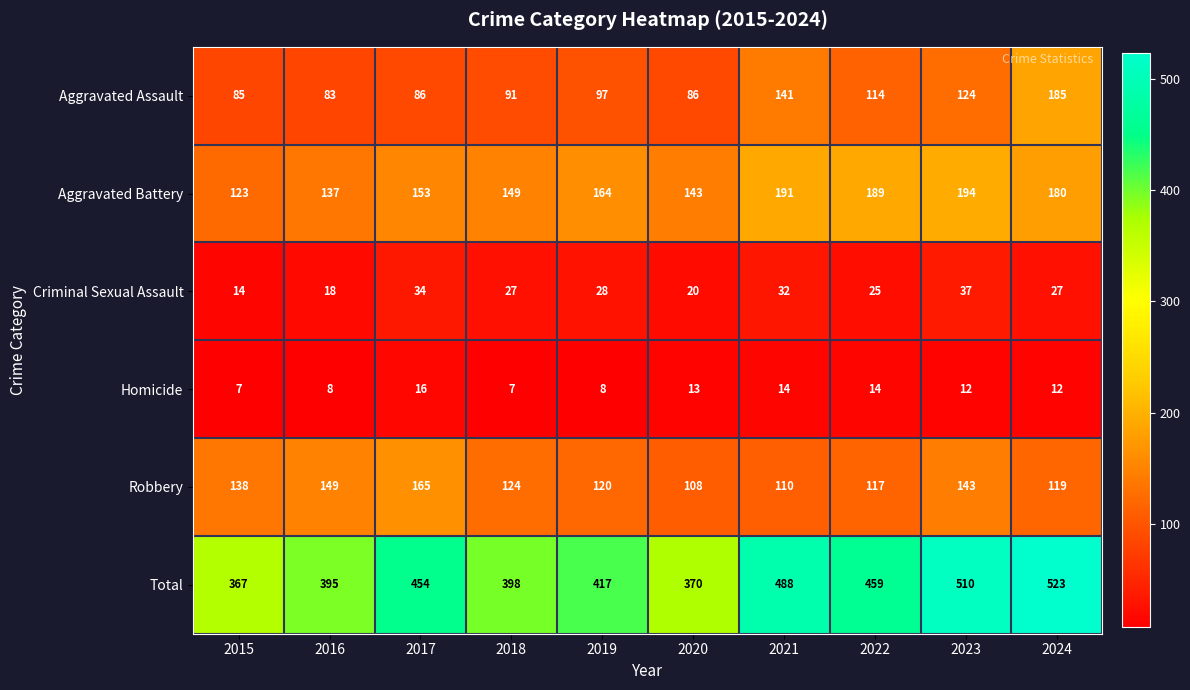

Count the number of data series in this chart.

6